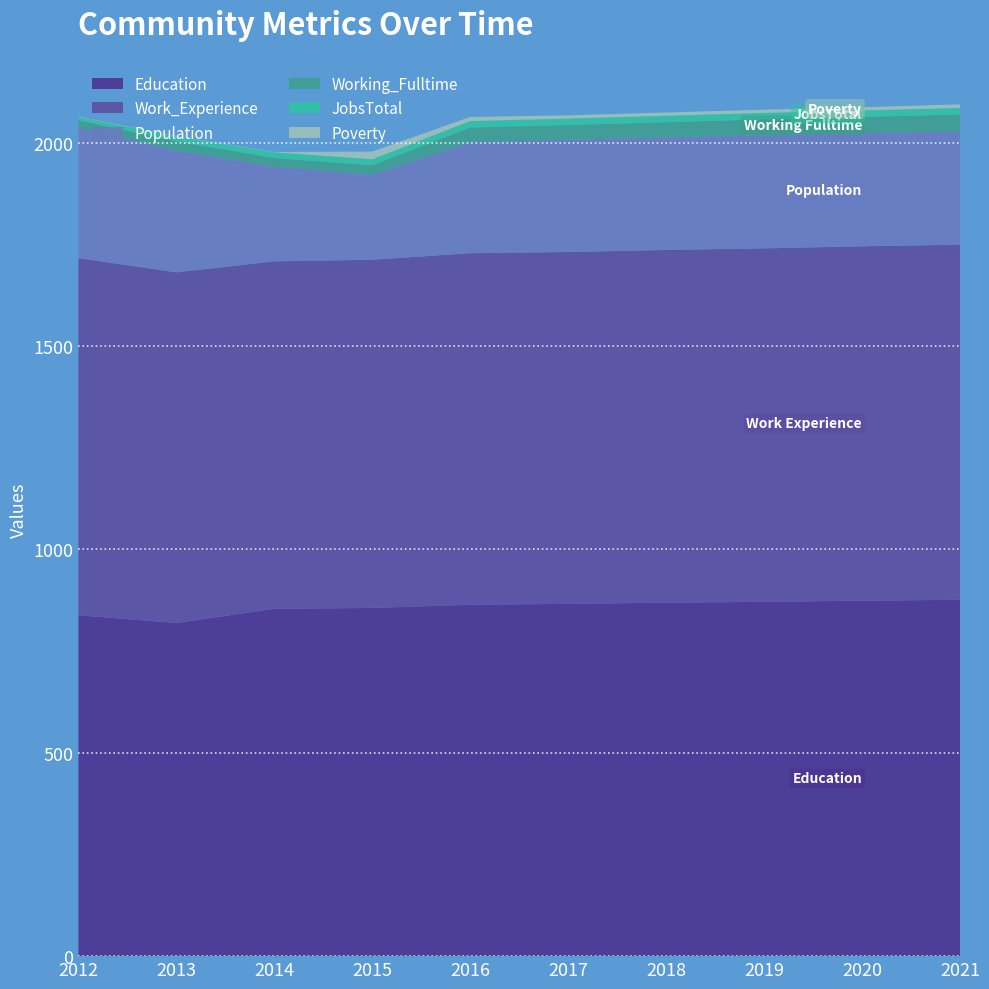

Reading right to left, transcribe all the data shown in this chart.

Education: 876	874	871	869	866	864	856	854	819	838
Work_Experience: 873	871	869	867	865	864	856	854	862	878
Population: 279	278	278	277	276	273	209	233	299	321
Working_Fulltime: 41	40	39	37	36	36	23	21	23	18
JobsTotal: 16	16	16	16	16	16	15	14	12	8
Poverty: 9	8	8	8	8	10	19	1	1	1